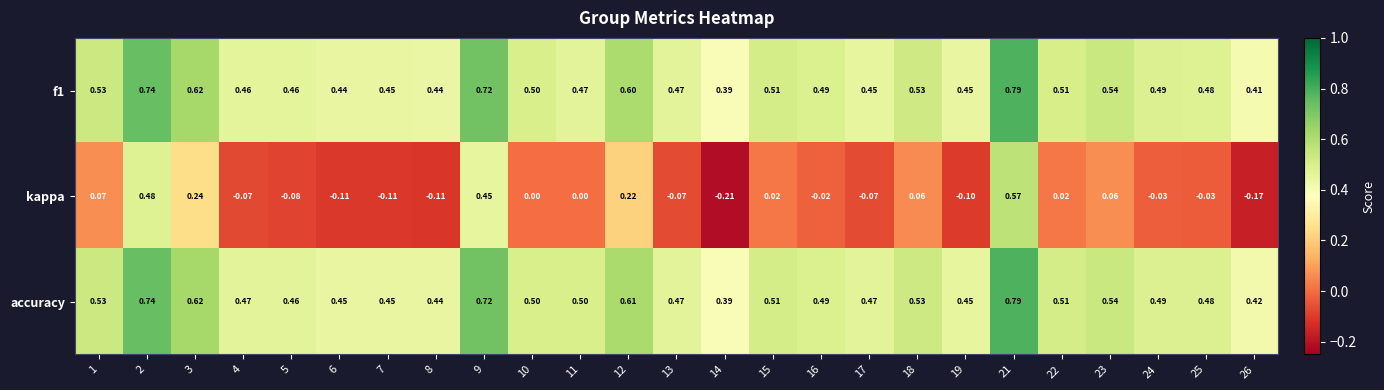

Which series has the widest spread of values?

kappa